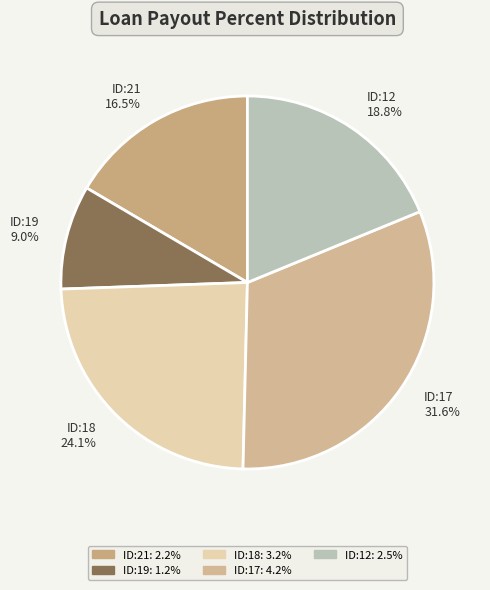

To the nearest percent, what percentage of the pie is ID:18?

24%